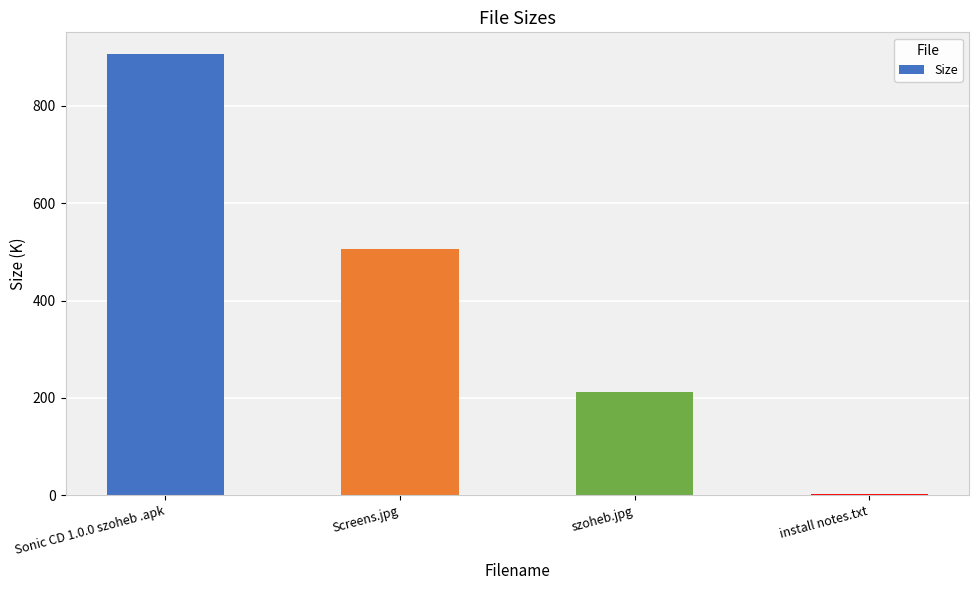

Reading left to right, transcribe all the data shown in this chart.

905.5	506.5	212.5	3.2